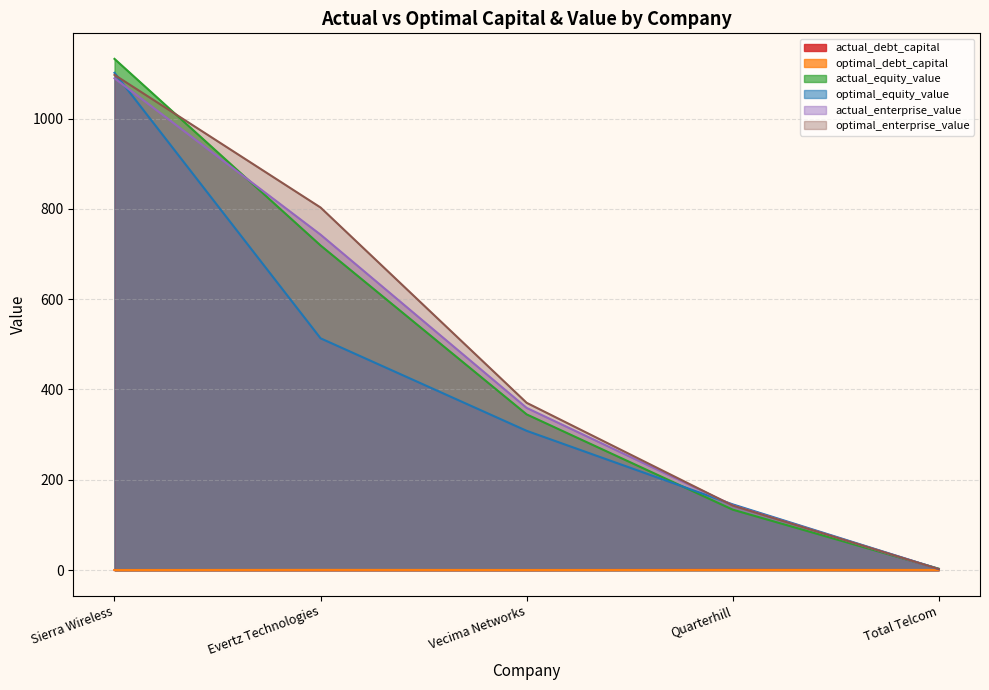

What is the label of the 1st point from the left?

Sierra Wireless